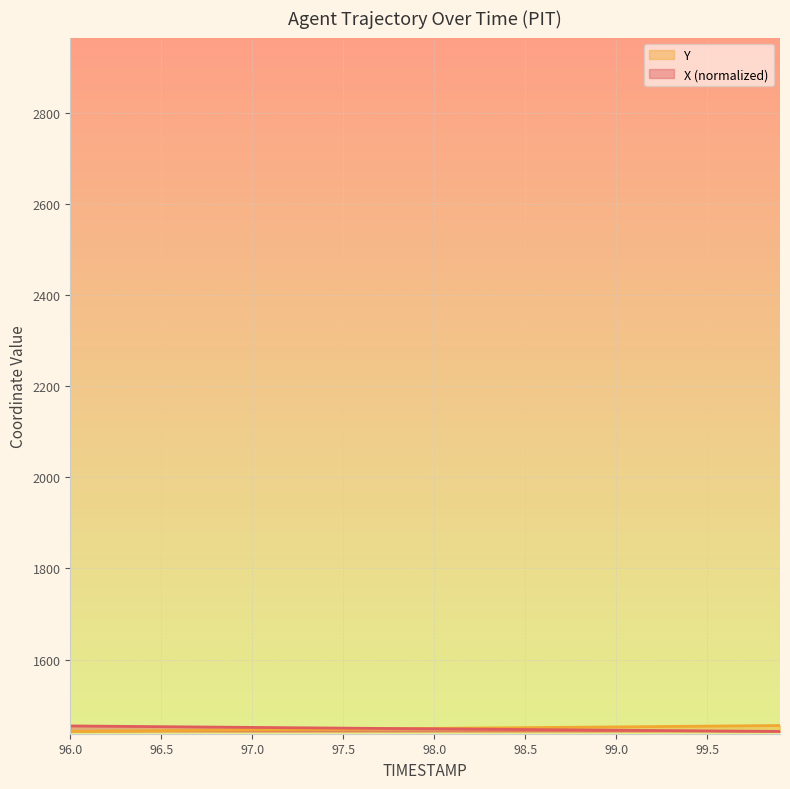

What is the difference between the maximum and minimum values in the X series?

12.1